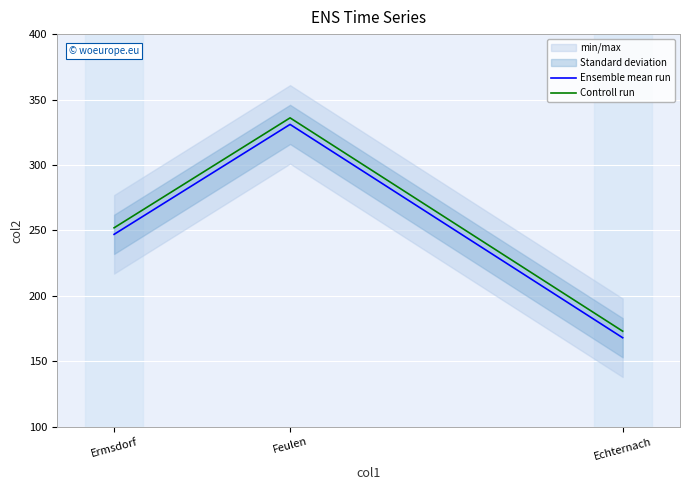

At which label does Controll run reach its minimum?

Echternach